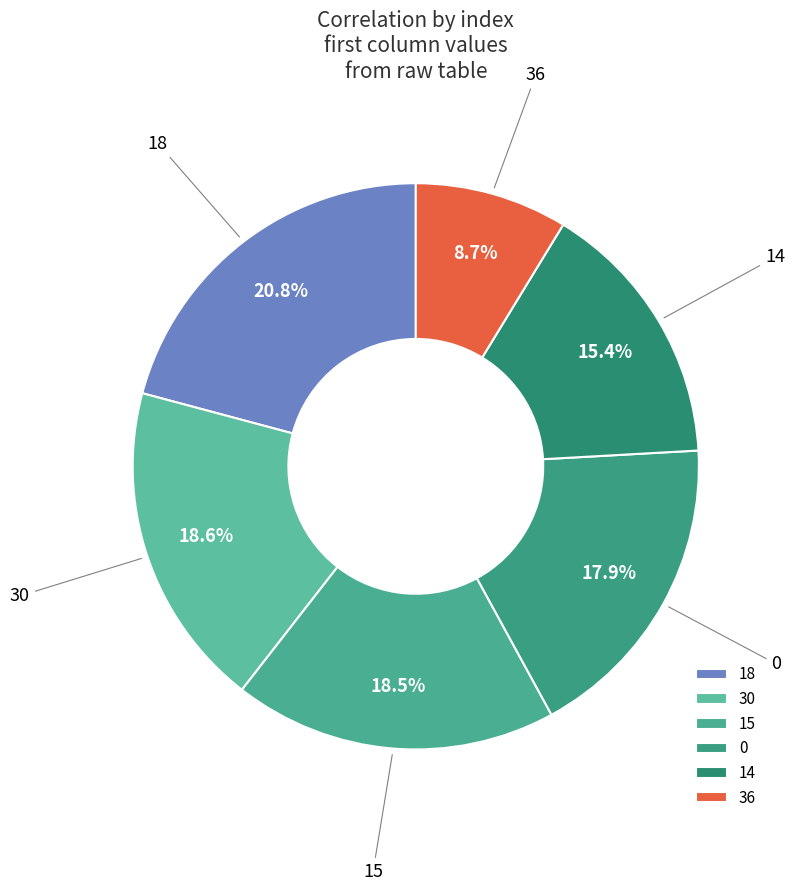

Do 15 and 0 together represent more than half of the pie?

No